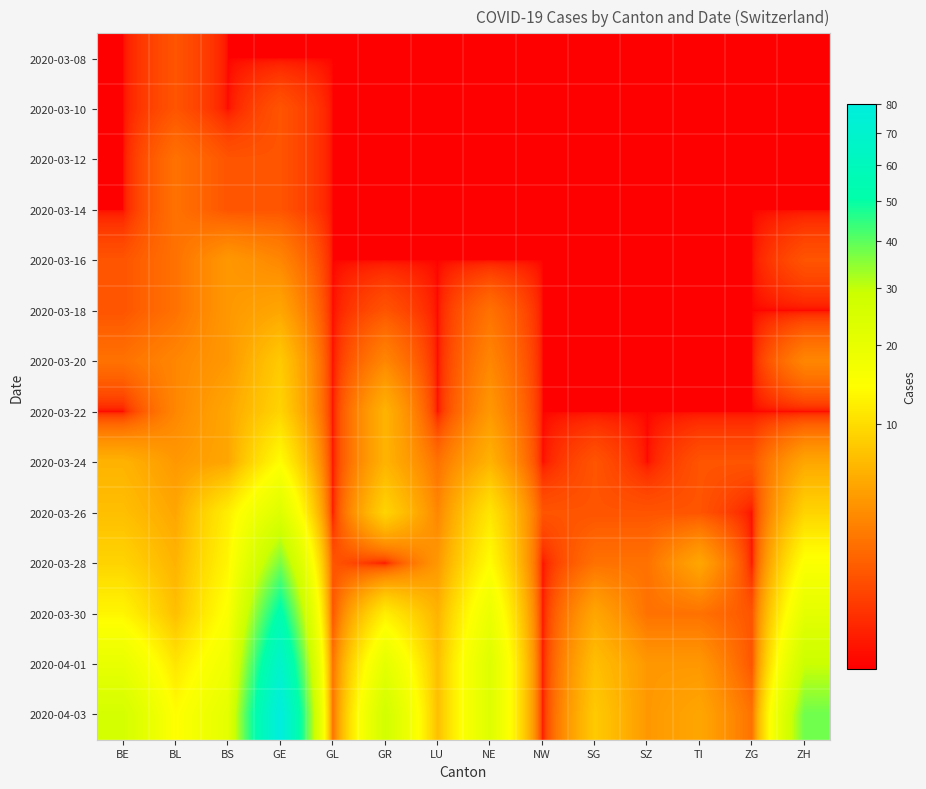

Count the number of data series in this chart.

14